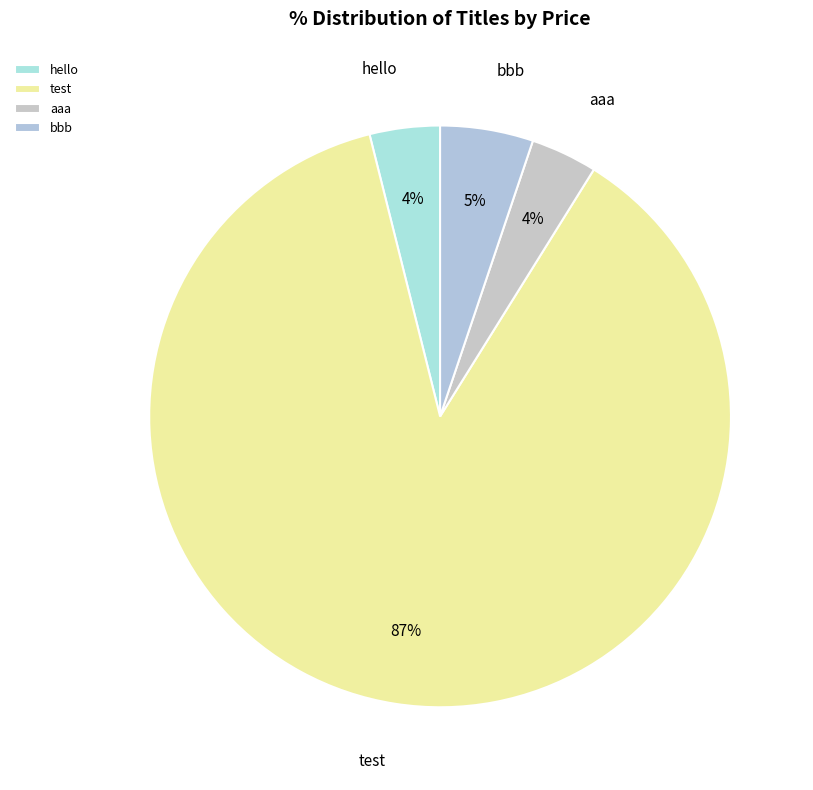

Approximately how many times larger is the value at hello compared to bbb?

0.8